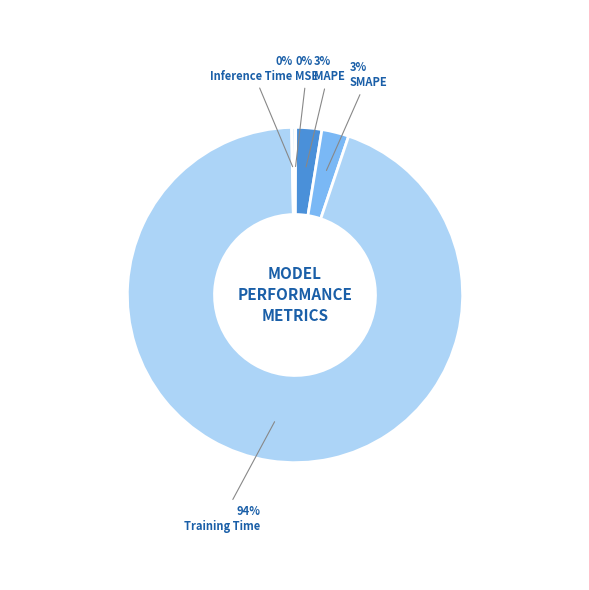

Do Training Time and Inference Time together represent more than half of the pie?

Yes